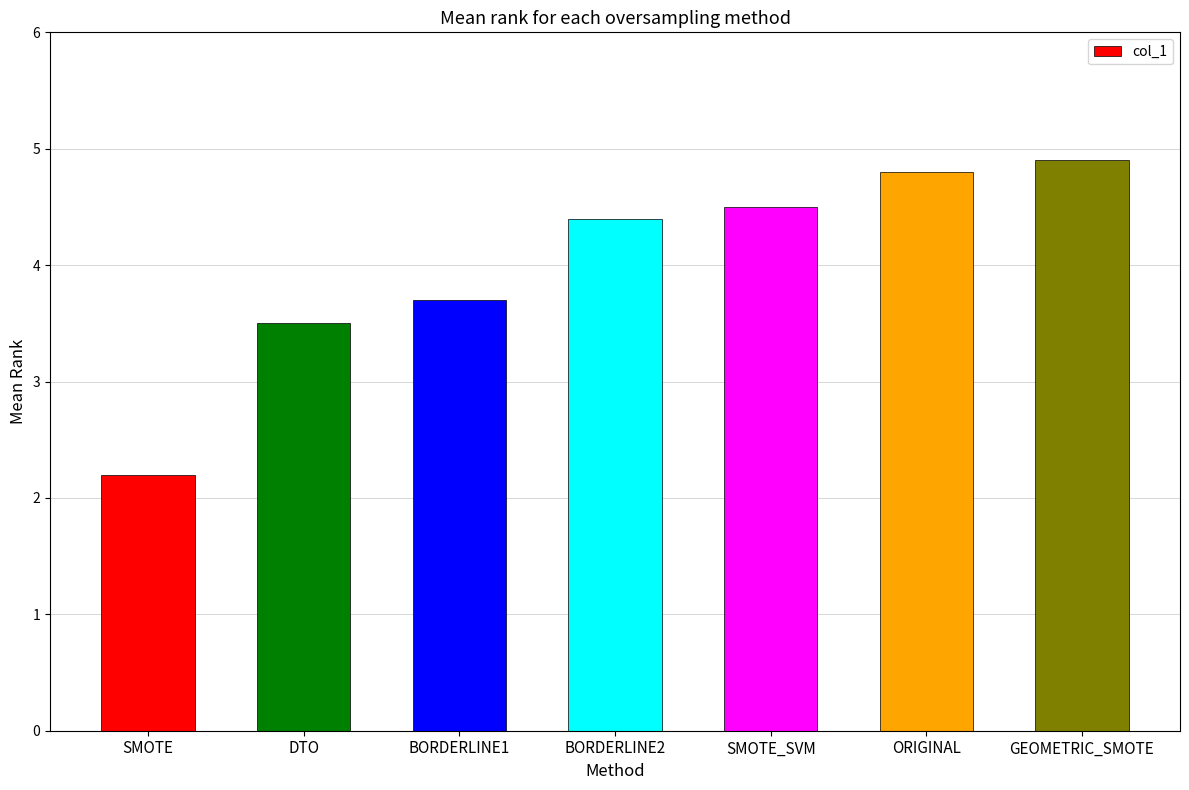

Where is the data nearest to the value 3?

DTO